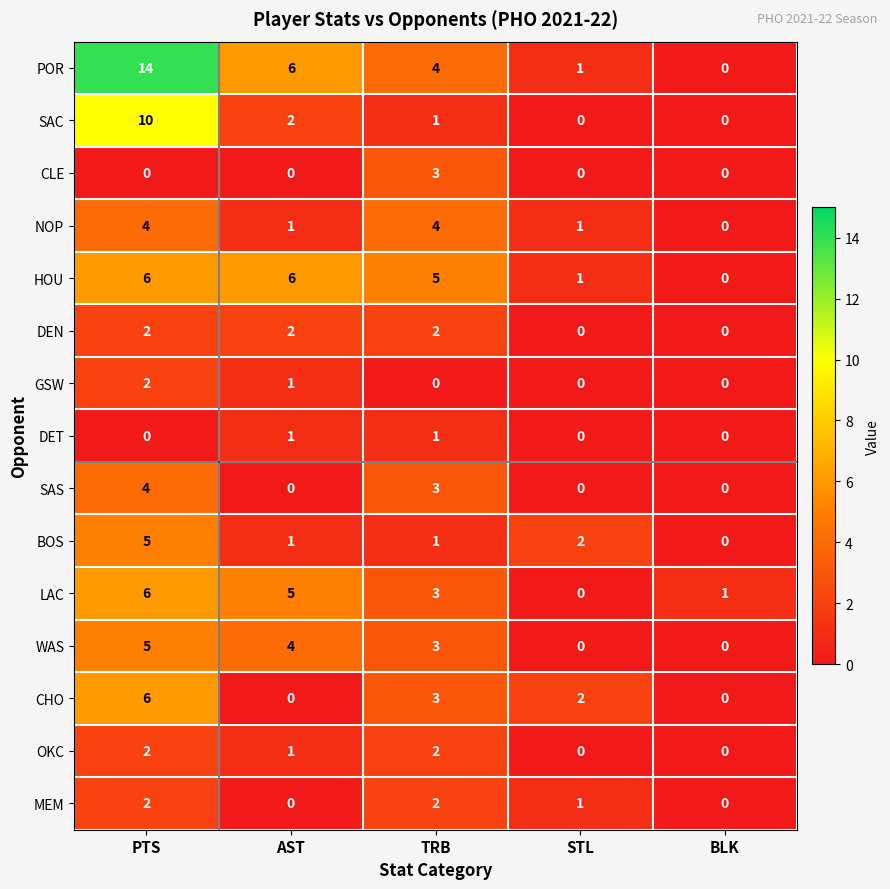

Is it true that NOP equals 4 at TRB?

True